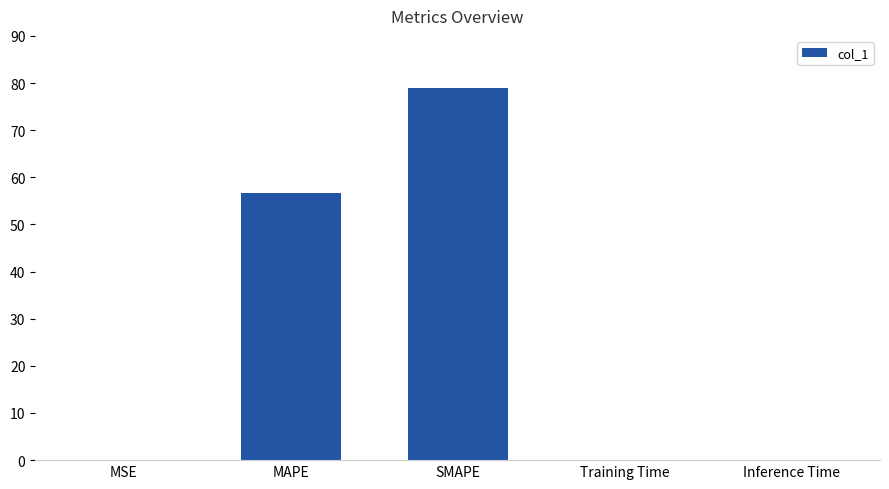

What is the change in value from MAPE to Inference Time?

-56.6